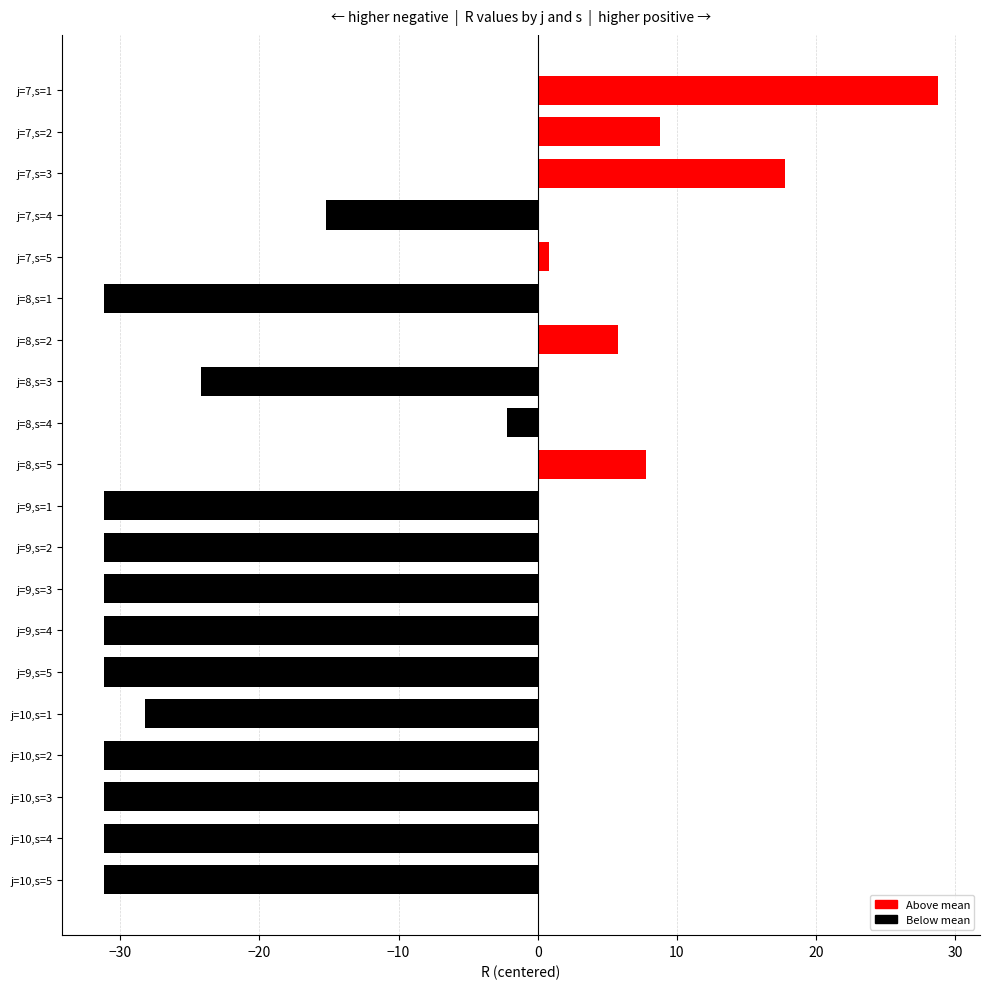

True or false: the data shows -7.5 at j=9,s=5.

False